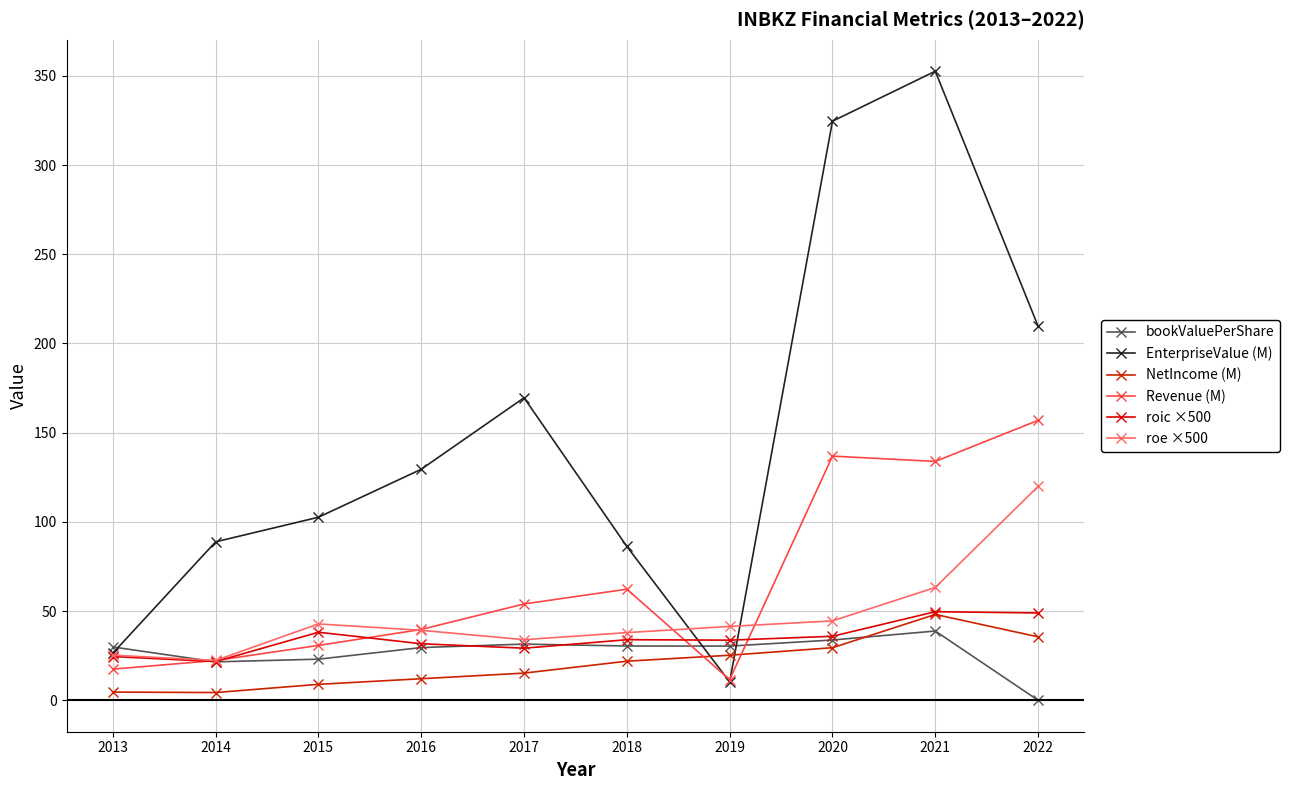

Which series has the largest total across all categories?

EnterpriseValue (M)